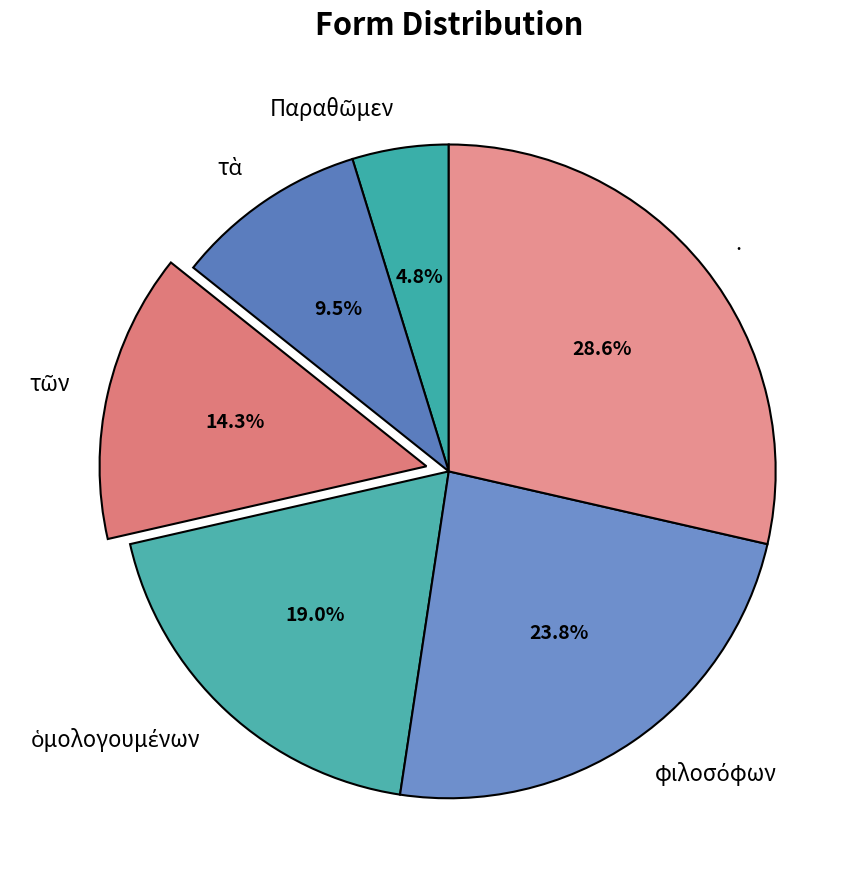

Is there any slice that represents more than half of the pie?

No